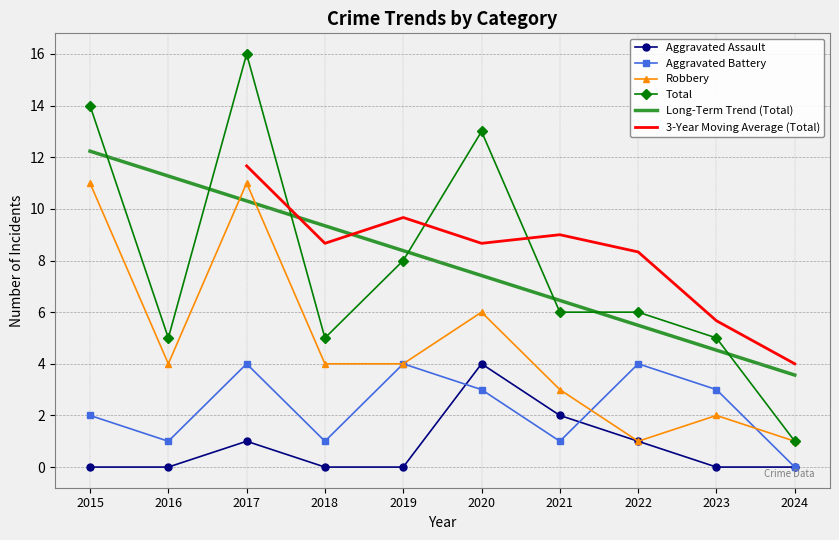

List the series in order of their peak value, highest first.

Total, Robbery, Aggravated Assault, Aggravated Battery